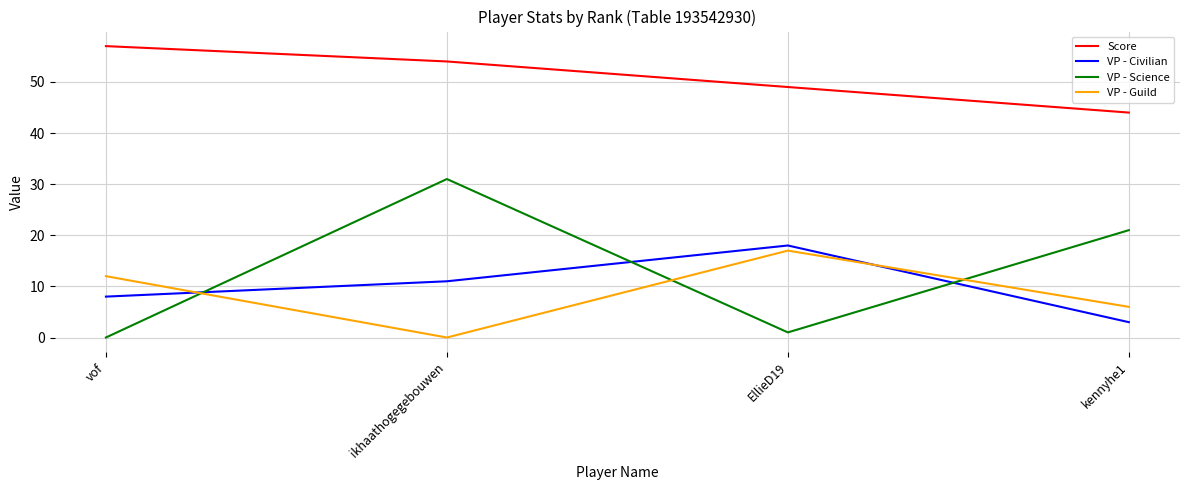

What is the greatest value displayed?

57